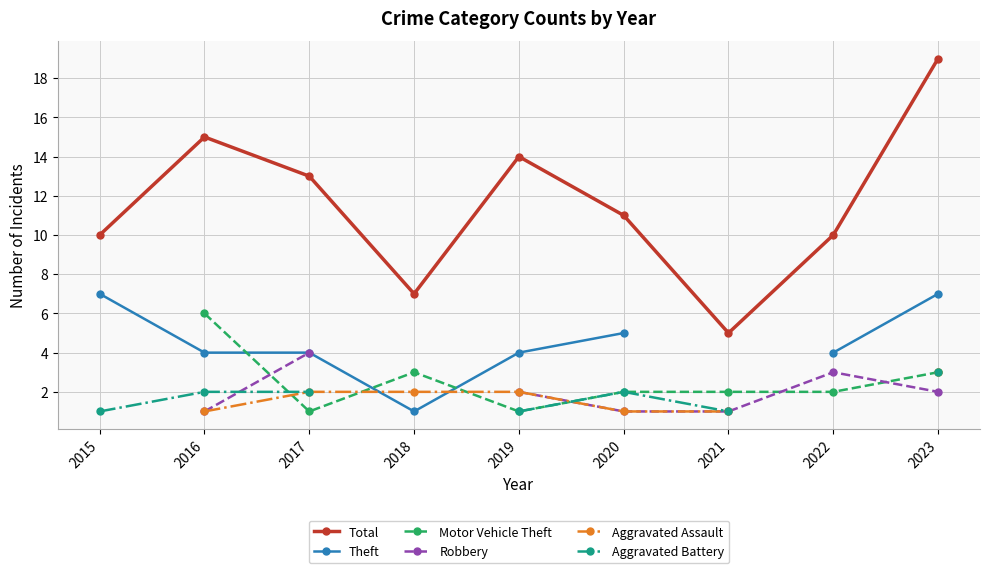

Is it true that Total equals 5.0 at 2021?

True